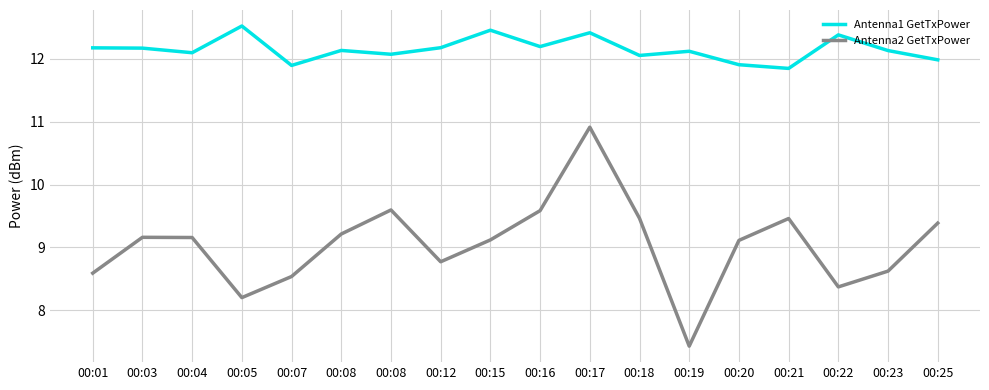

True or false: Antenna1 GetTxPower and Antenna2 GetTxPower cross at least once.

False